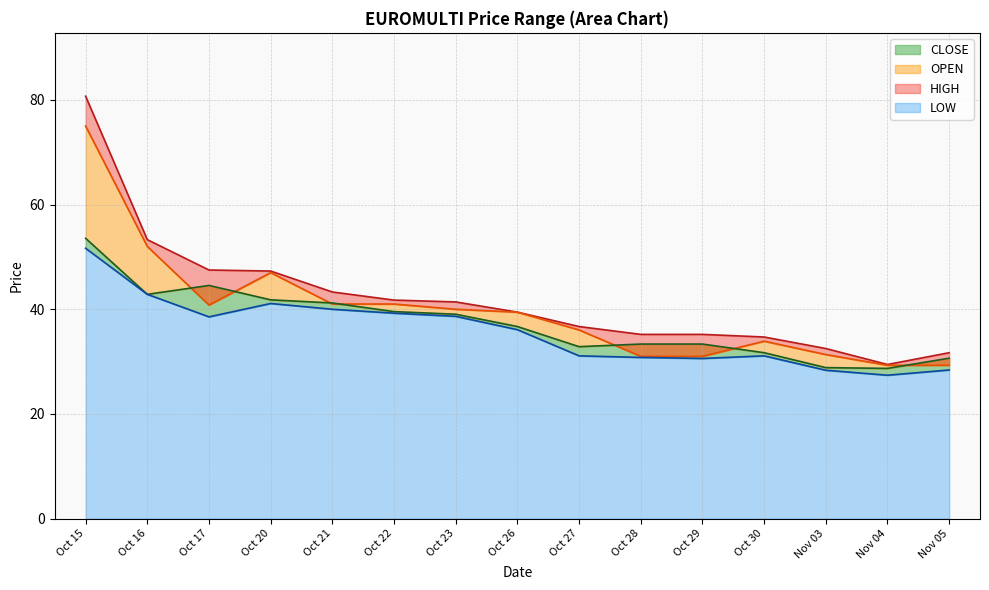

What is the sum of all OPEN values?

598.1